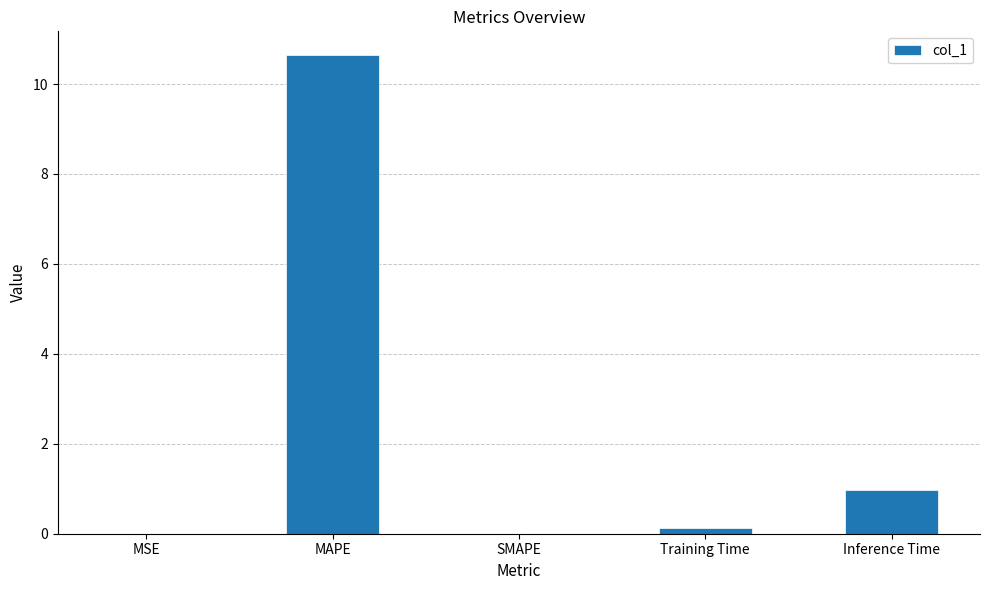

What is the sum of all values?

11.8